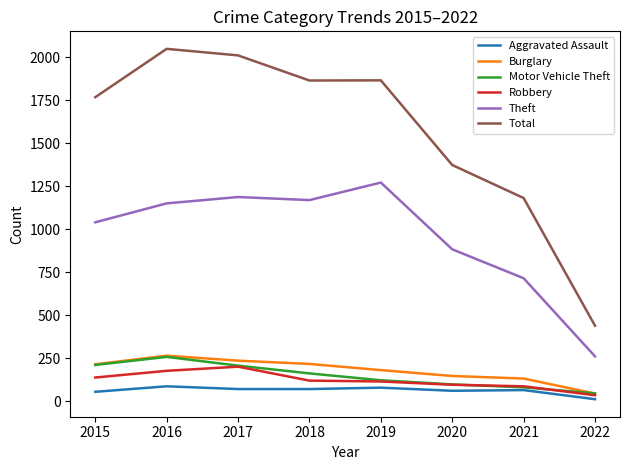

What are all the series names shown in the legend?

Aggravated Assault, Burglary, Motor Vehicle Theft, Robbery, Theft, Total